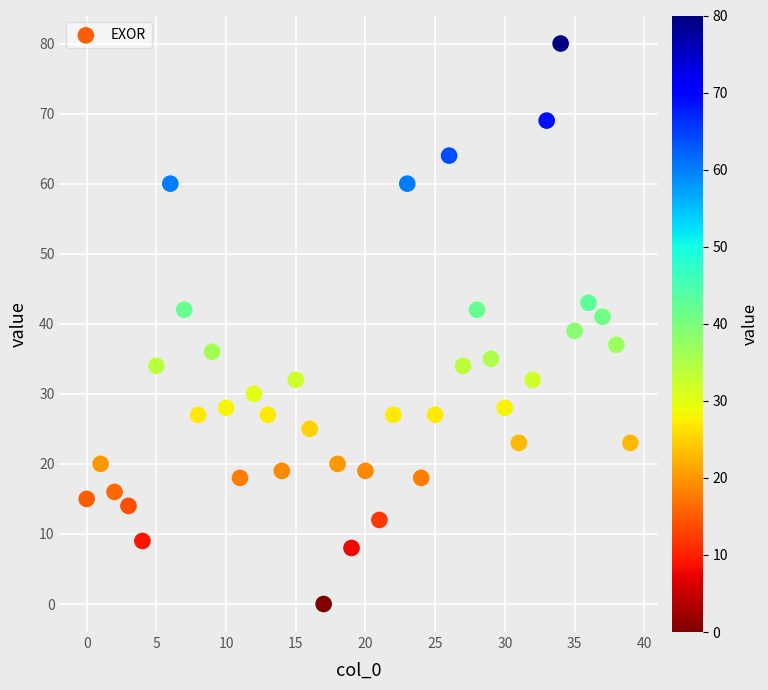

What is the range of Y values (max minus min)?

80